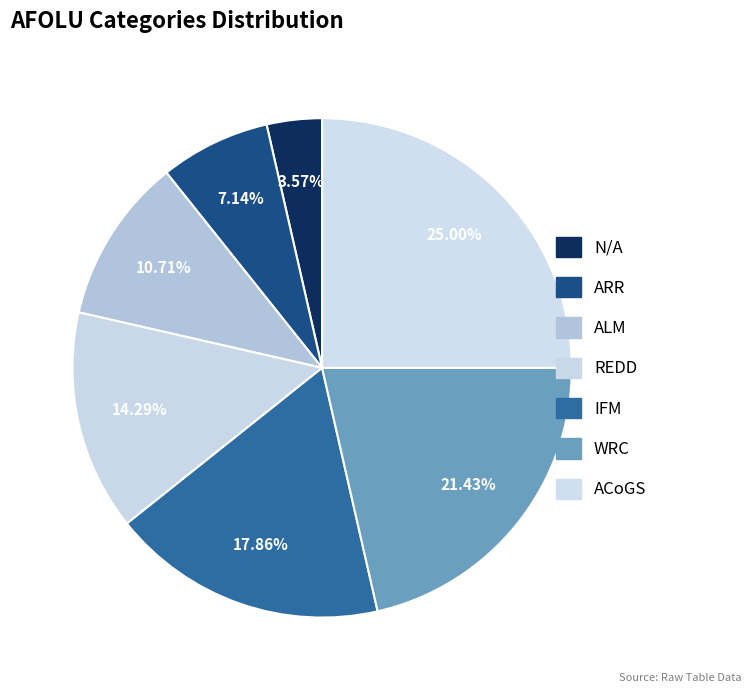

The IFM slice represents 12% of the pie. True or false?

False